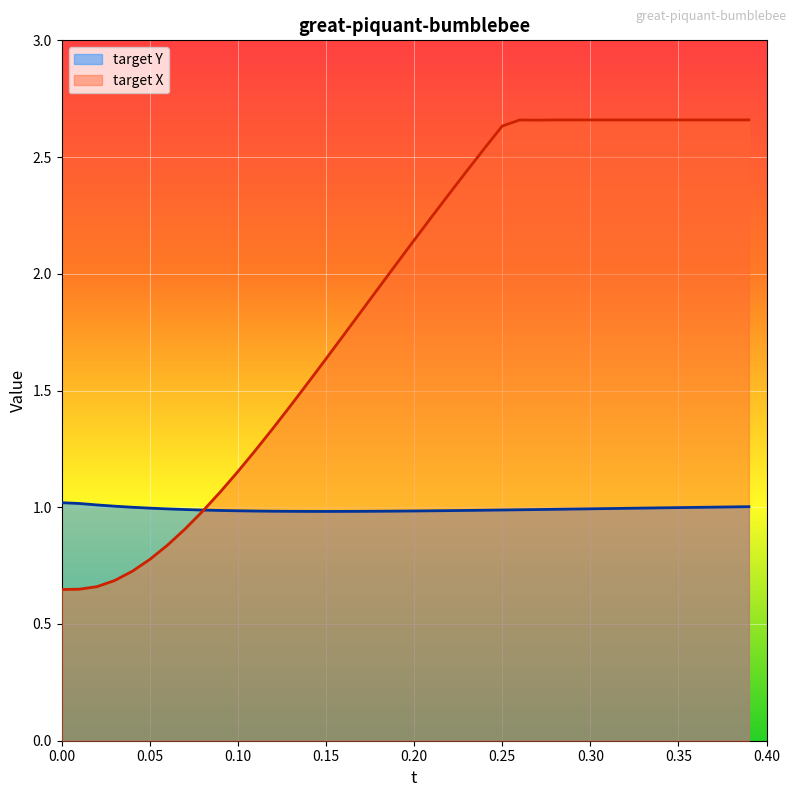

What is the total value across all series at 0.20?

3.1